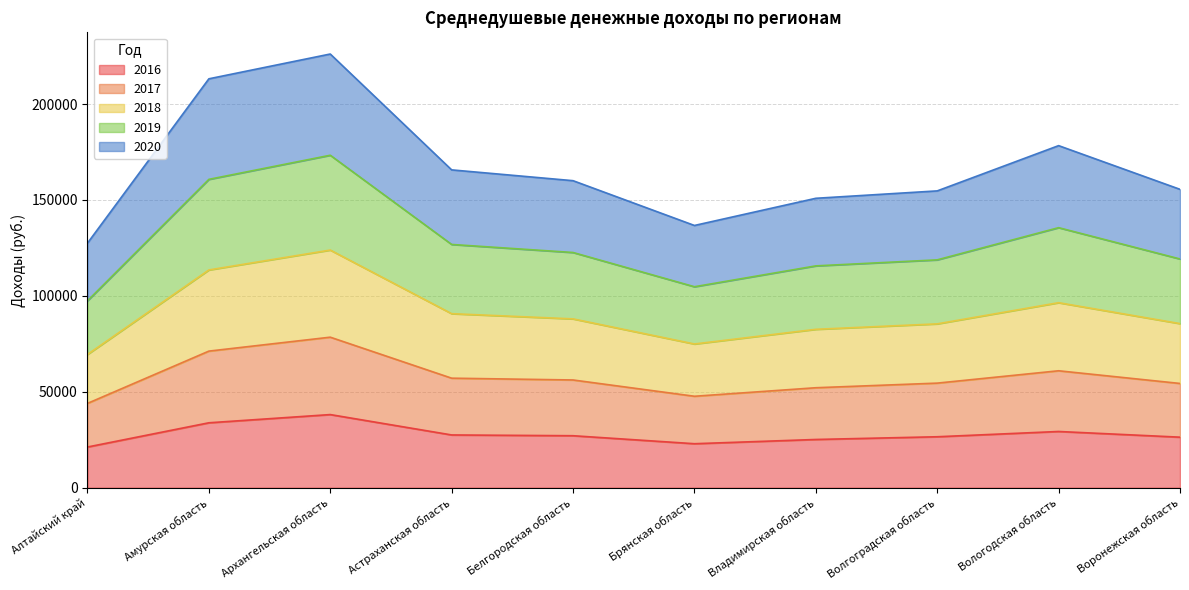

Where is the first local maximum for 2016?

Архангельская область